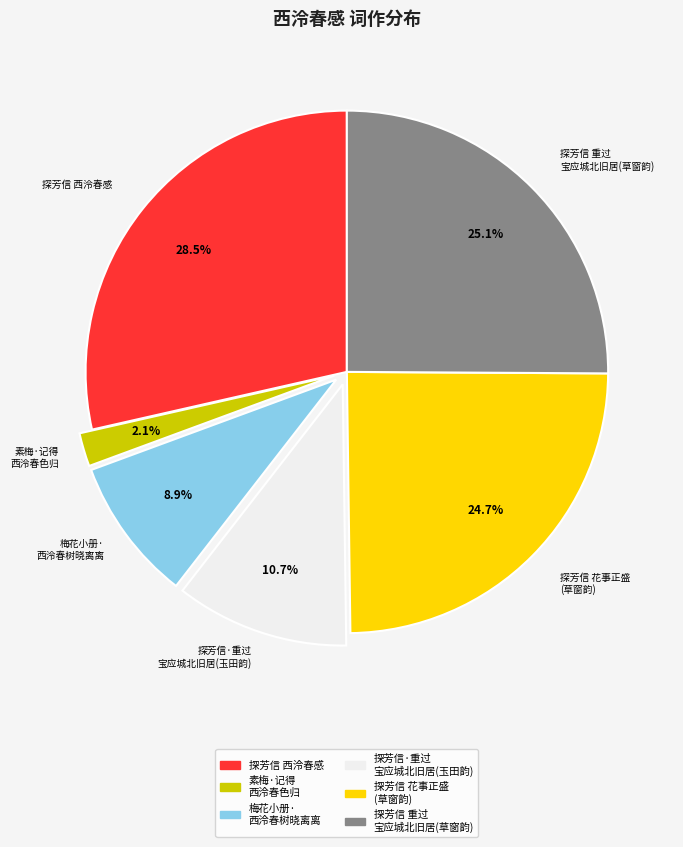

To the nearest percent, what is the difference between the largest and smallest slice percentages?

26%